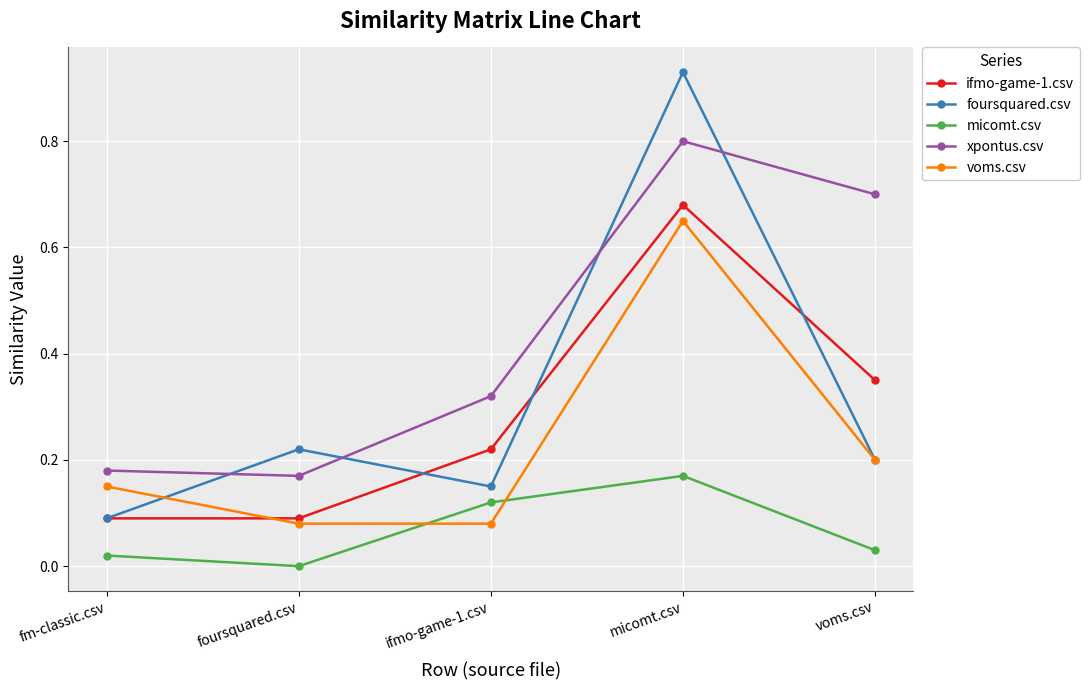

What is the difference between the xpontus.csv values at micomt.csv and fm-classic.csv?

0.6